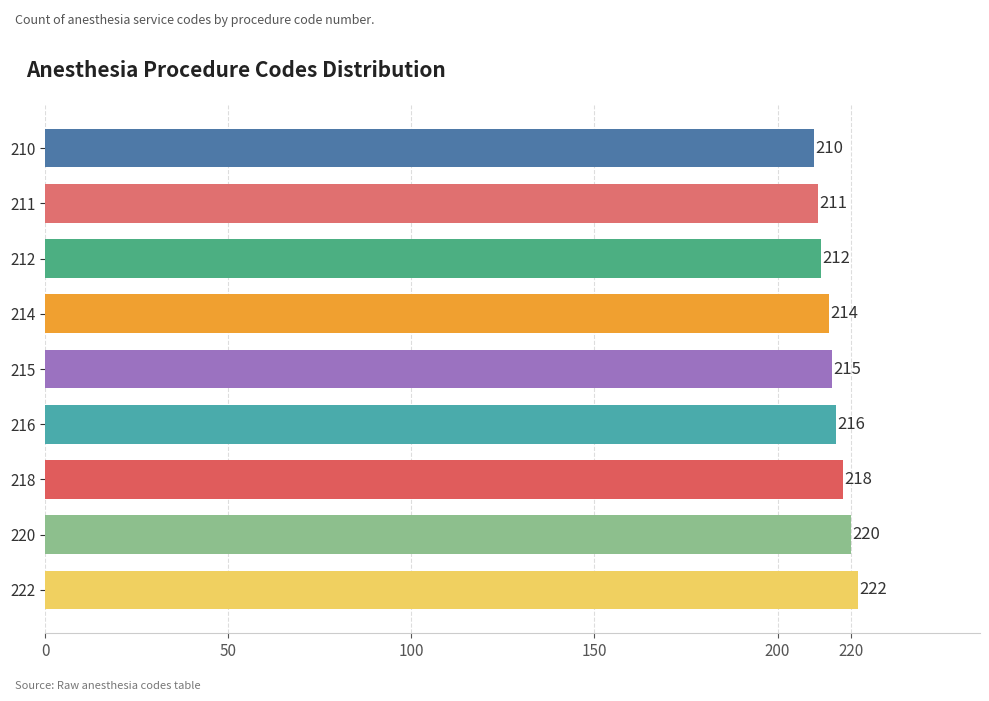

True or false: the data shows 299 at 220.

False